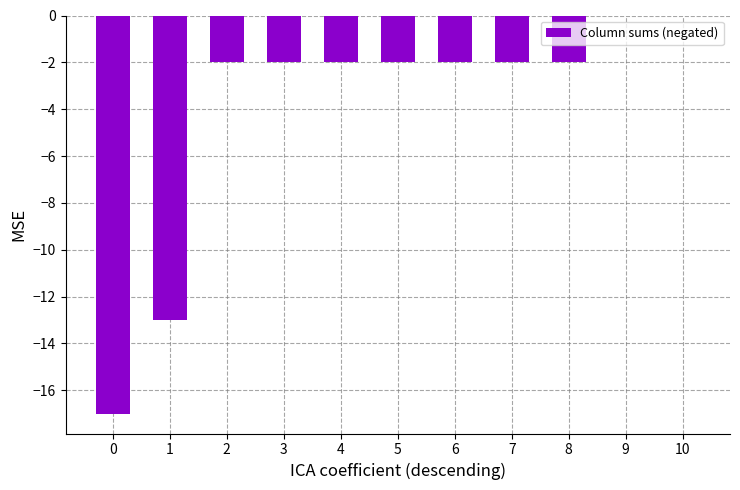

What is the change in value from 0 to 5?

+15